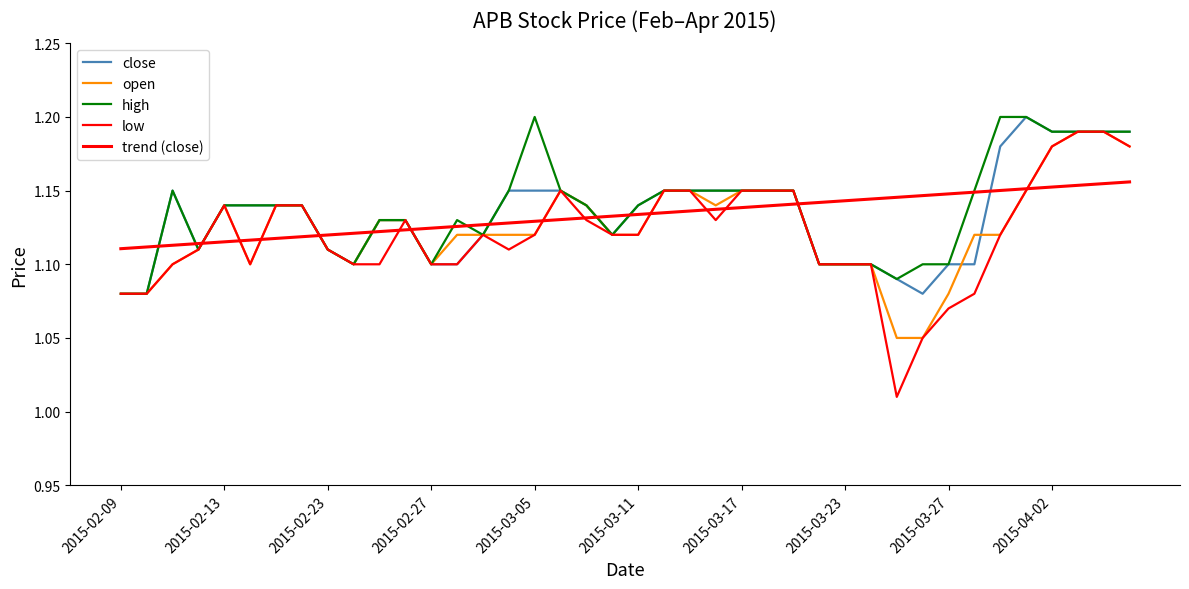

Is this an area chart (filled region under the line)?

No